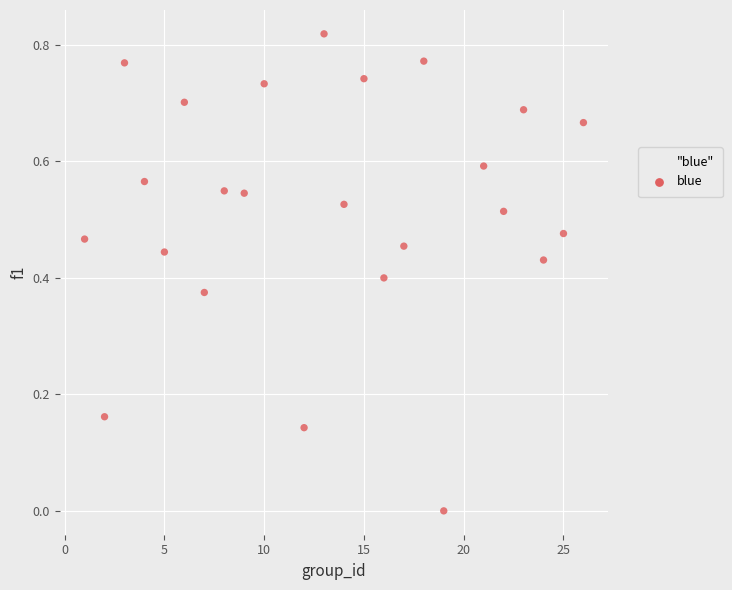

What is the range of X values (max minus min)?

25.0